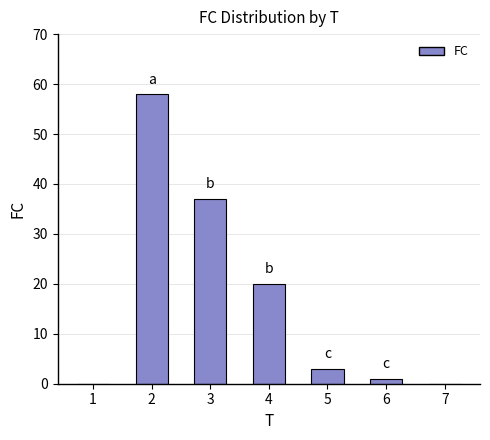

At which category does the chart reach its peak across all series?

2